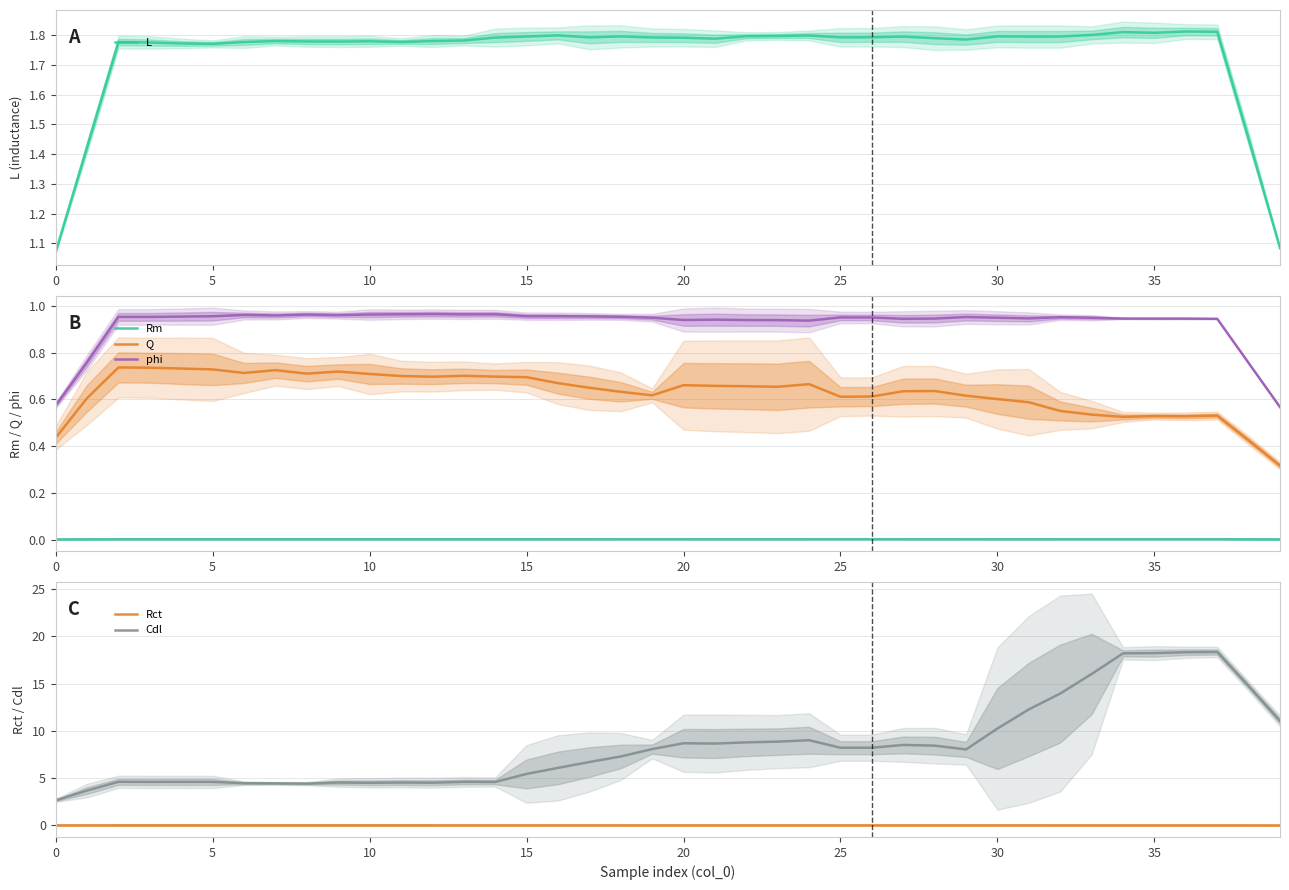

What is the sum of the phi values at 11 and 35?

1.9